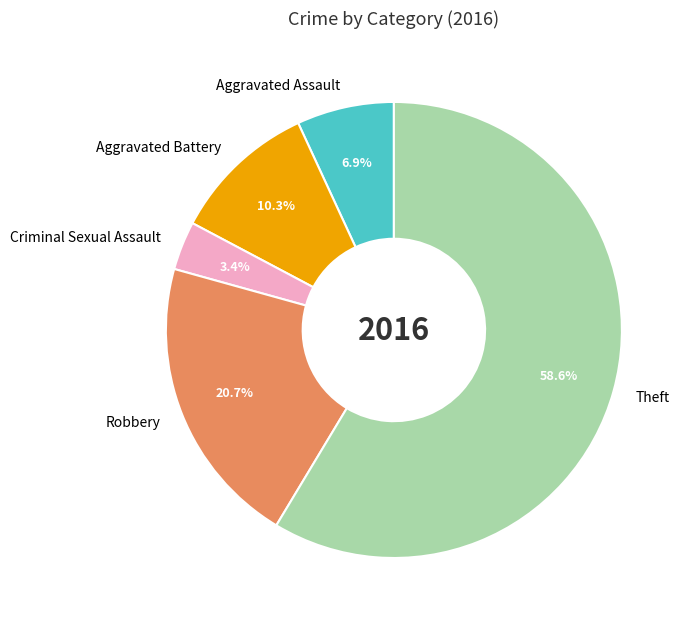

Which slice is the smallest?

Criminal Sexual Assault